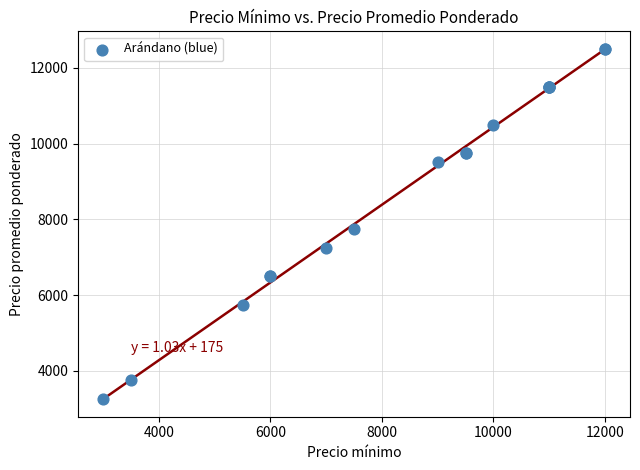

What Y value in the scatter plot is closest to 7875?

7750